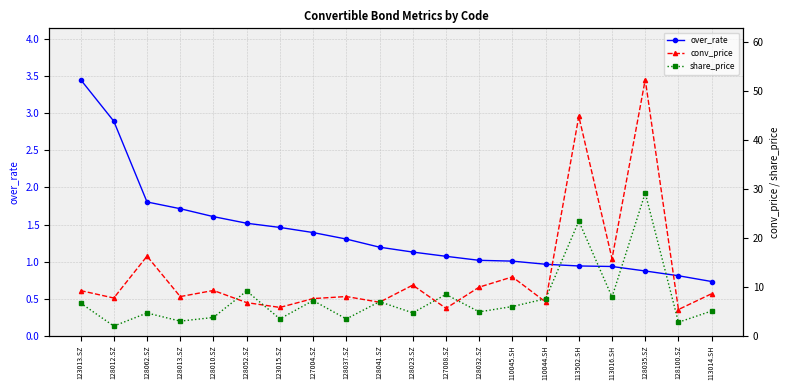

Which series ends up on top after the final intersection of share_price and over_rate?

share_price